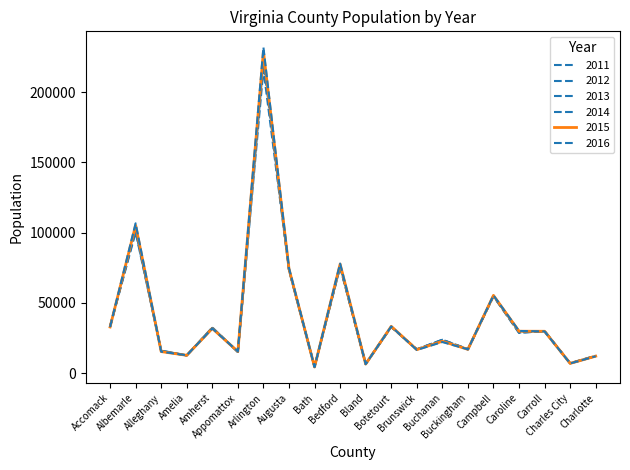

What is the label of the 10th point from the left?

Bedford